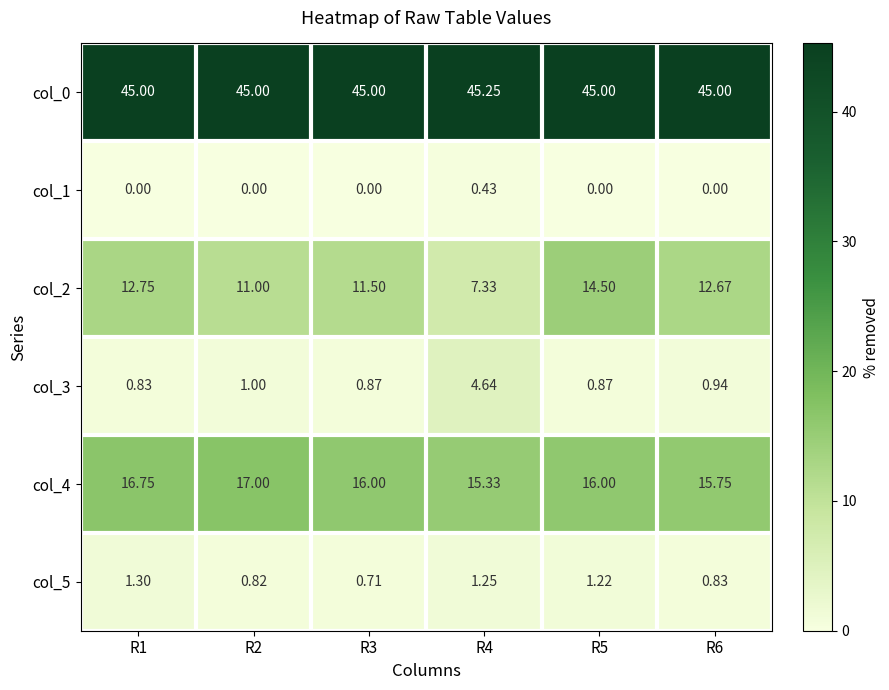

Is the value of col_1 at R5 greater than the value of col_0 at R2?

No